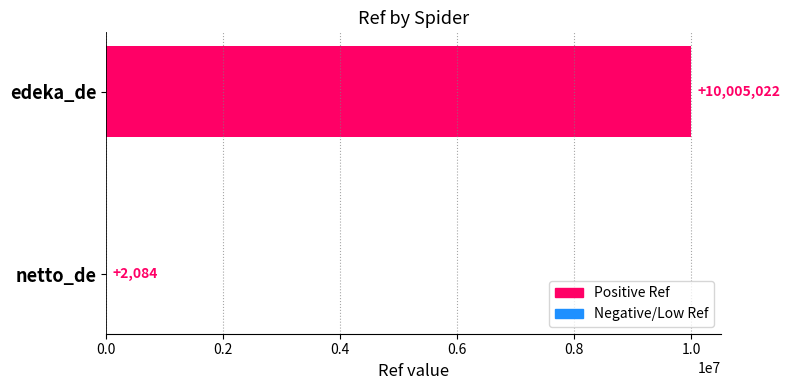

True or false: the data shows 2084 at netto_de.

True